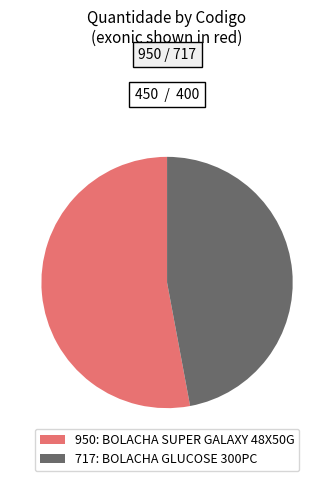

Count the number of slices in the pie.

2